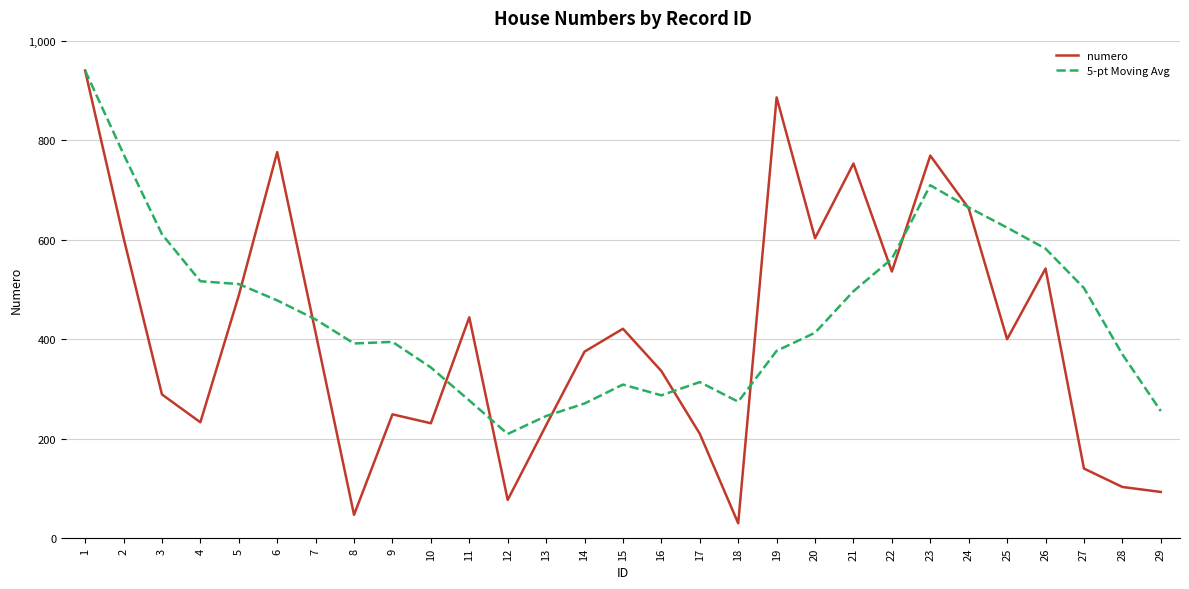

Where does the numero series first go above 400?

1